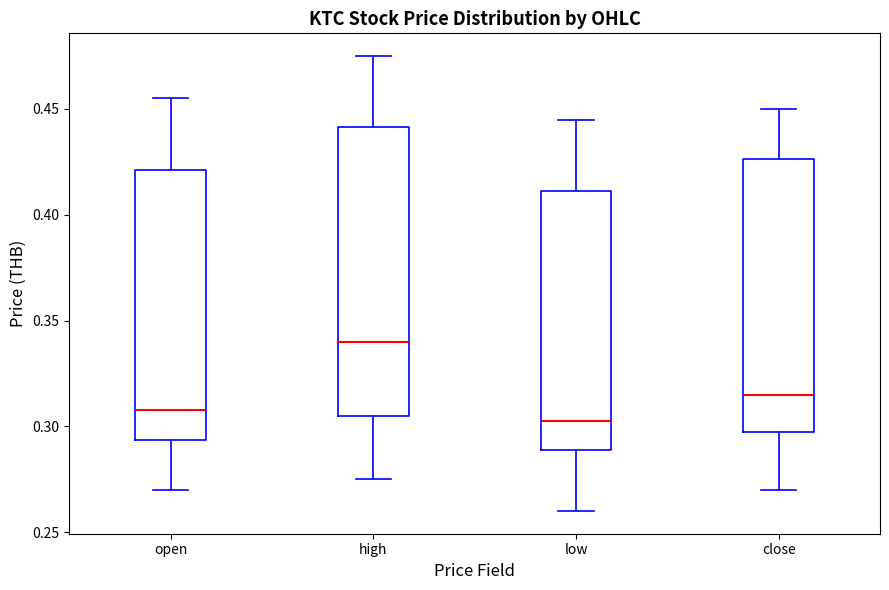

Where is the lower edge of the box for close on the y-axis? The values are not printed on the chart, so give them approximately, as read against the axis.

0.300